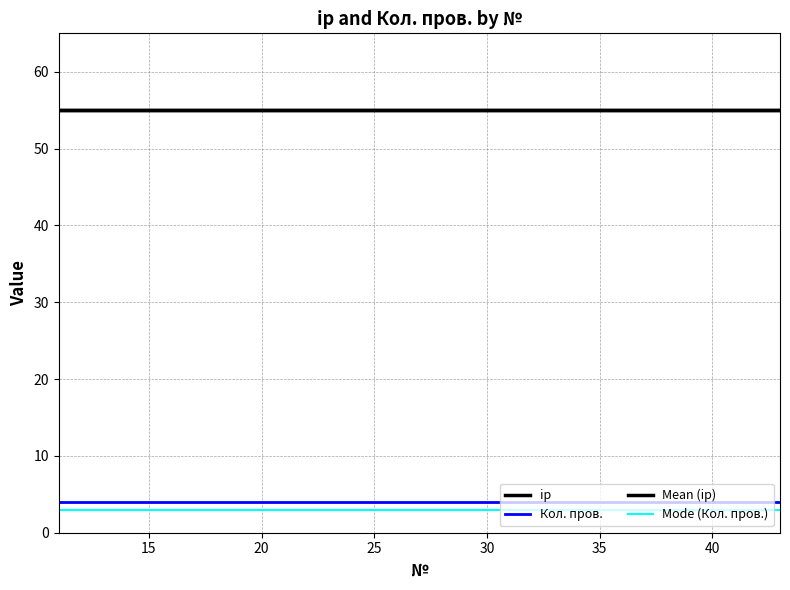

Does the chart display data point markers on the line(s)?

No